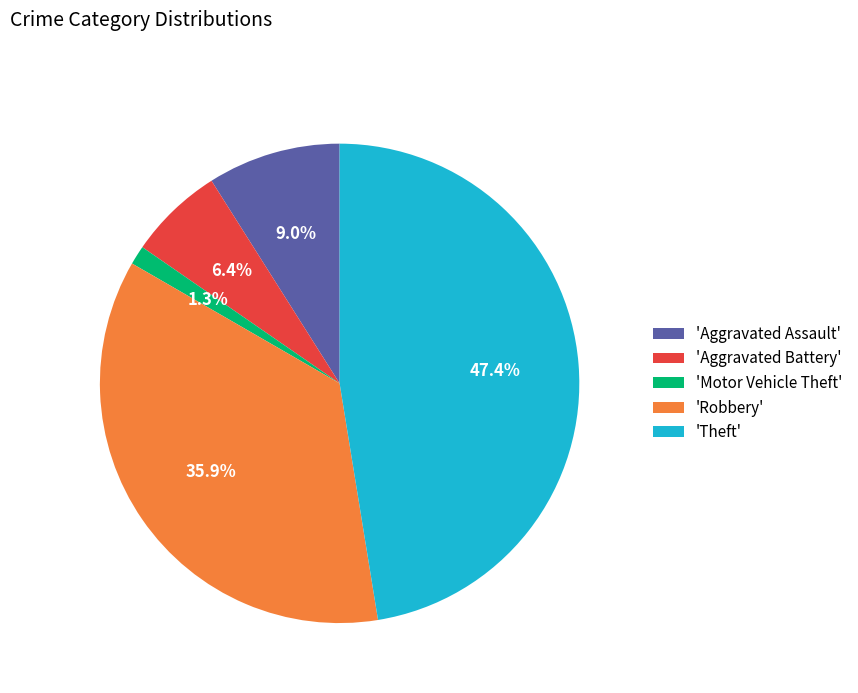

What percentage do 'Theft' and 'Aggravated Assault' together represent?

56.4%